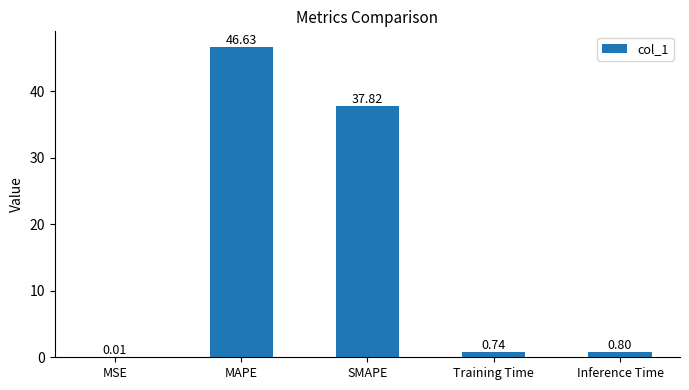

What is the greatest value displayed?

46.6